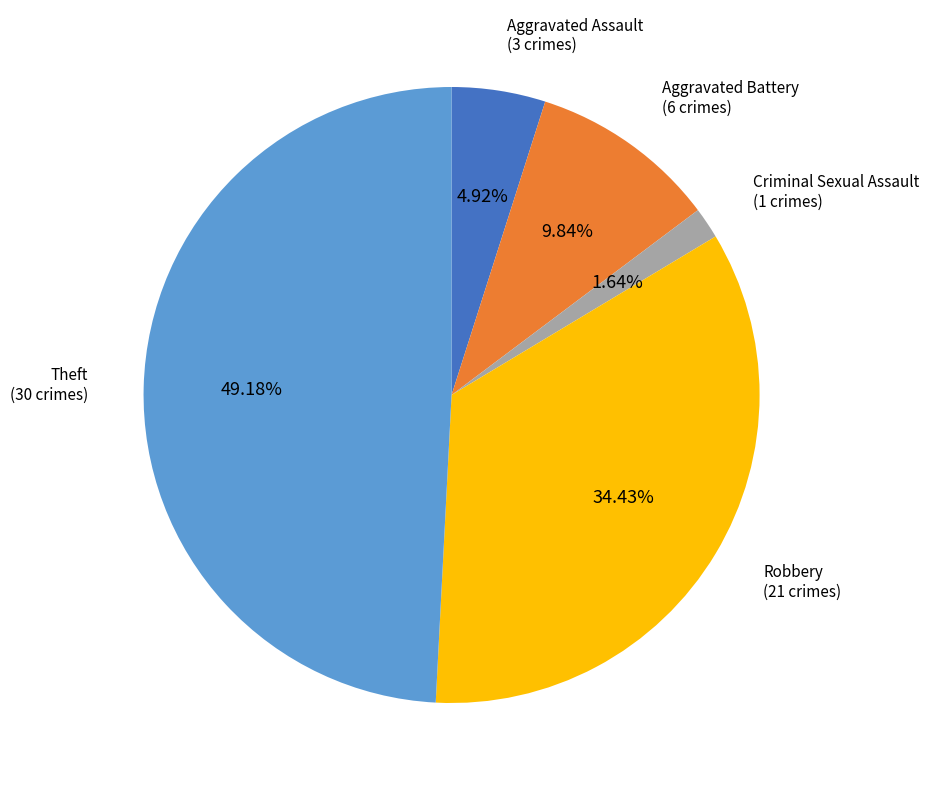

Is there any slice that represents more than half of the pie?

No